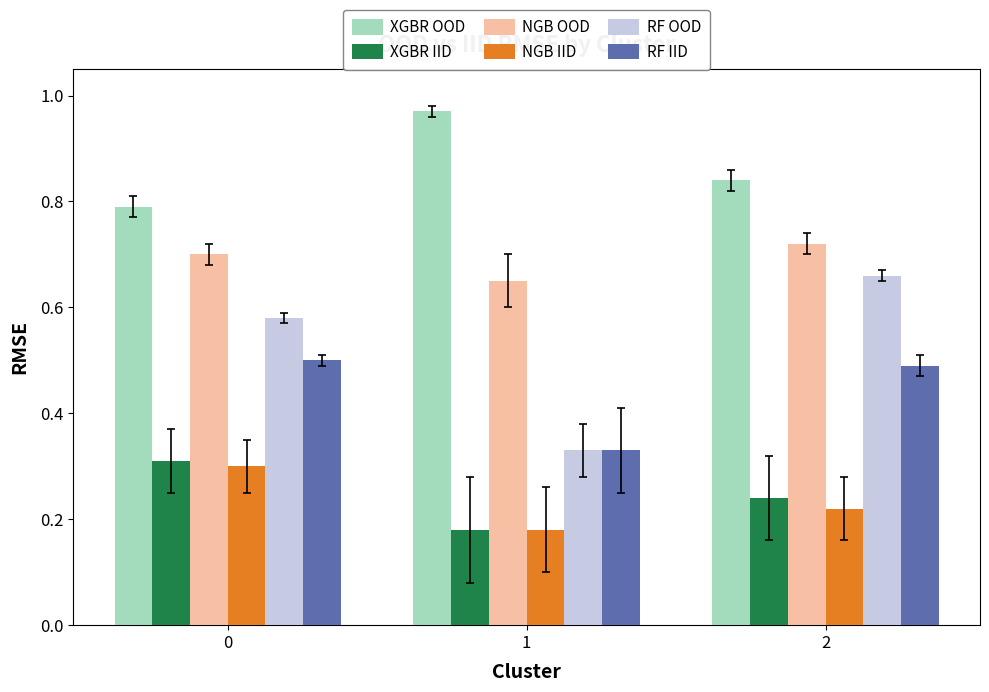

Between 0 and 1, which series saw the biggest shift?

RF OOD